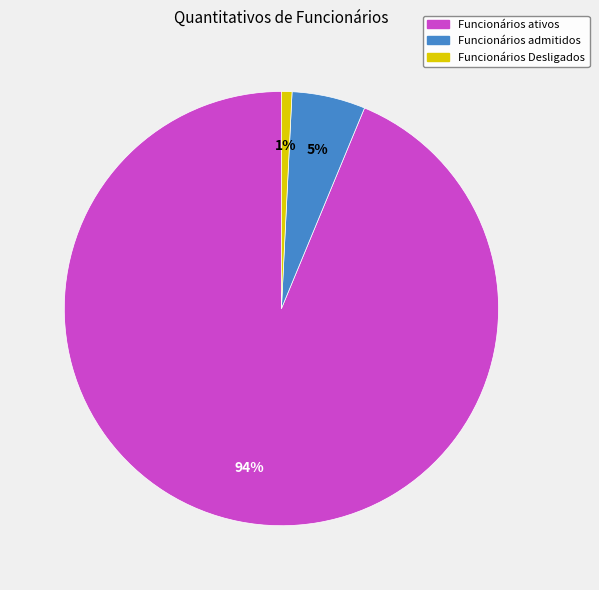

How many slices are in this pie chart?

3